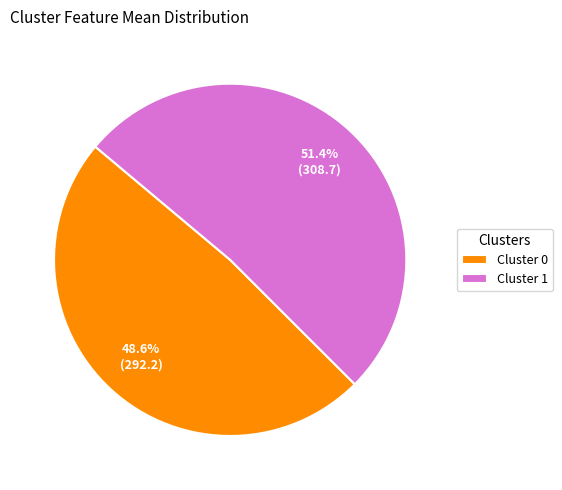

Which slice is the largest?

Cluster 1